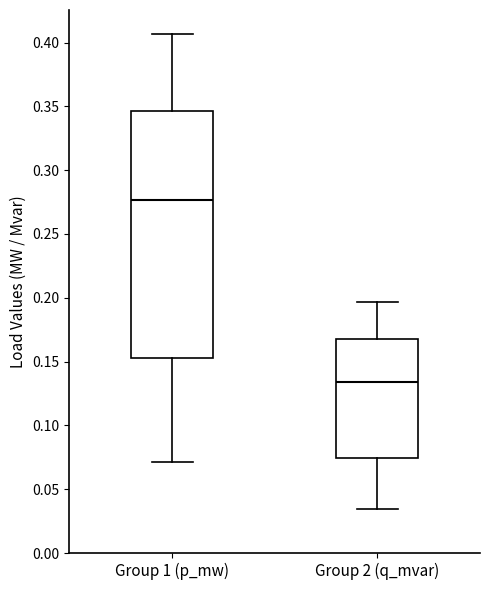

Reading left to right, read every box against the y-axis: the position of its median line, the range the box covers, and the ends of its whiskers. The values are not printed on the chart, so give them approximately, as read against the axis.

Group 1 (p_mw): median 0.275, box 0.155 to 0.345, whiskers 0.070 to 0.405
Group 2 (q_mvar): median 0.135, box 0.075 to 0.170, whiskers 0.035 to 0.195